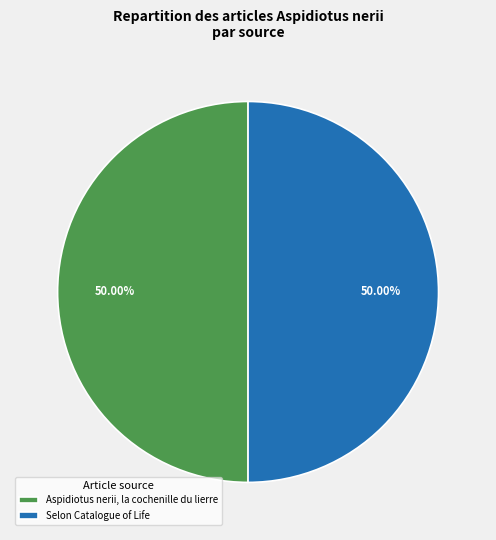

What is the ratio of the value at Aspidiotus nerii, la cochenille du lierre to the value at Selon Catalogue of Life?

1.0